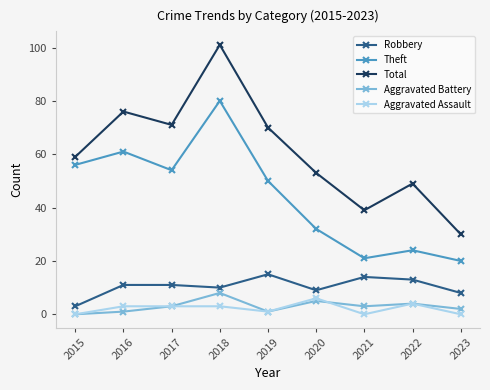

What is the spread (max minus min) of values at 2022?

45